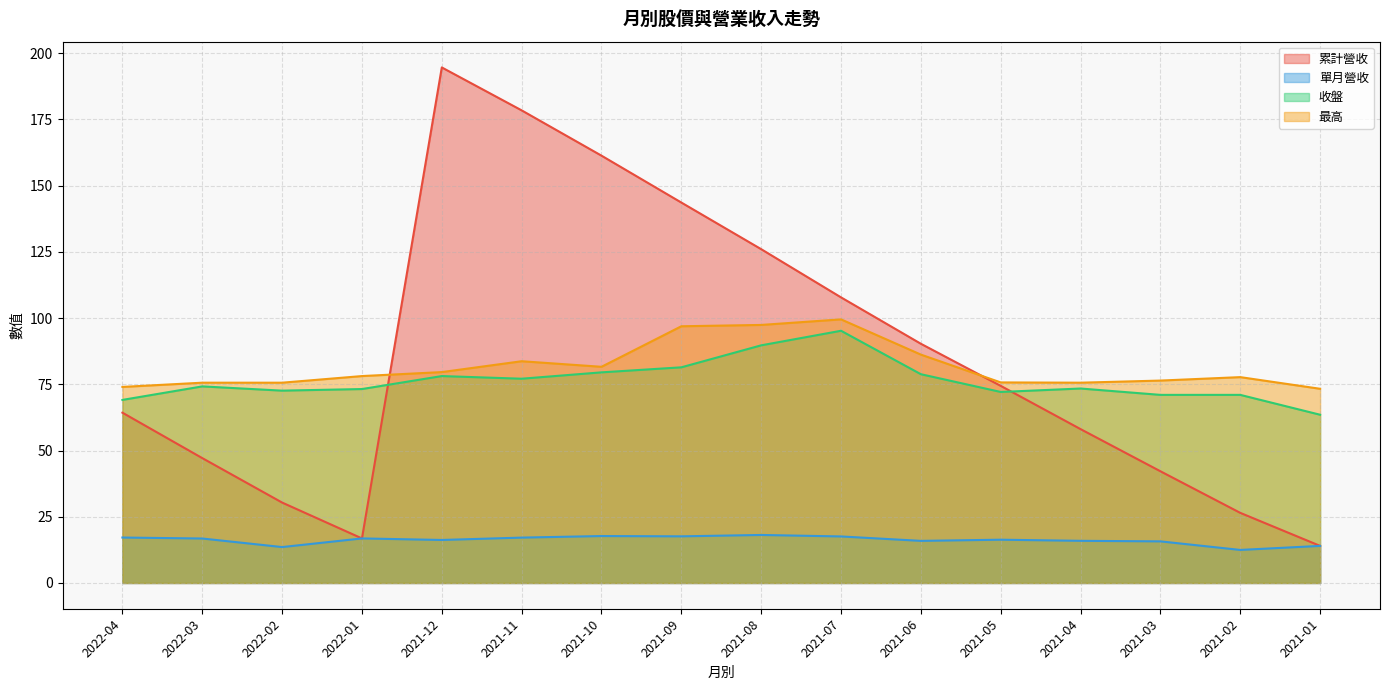

At which label is 累計營收 closest to 104?

2021-07